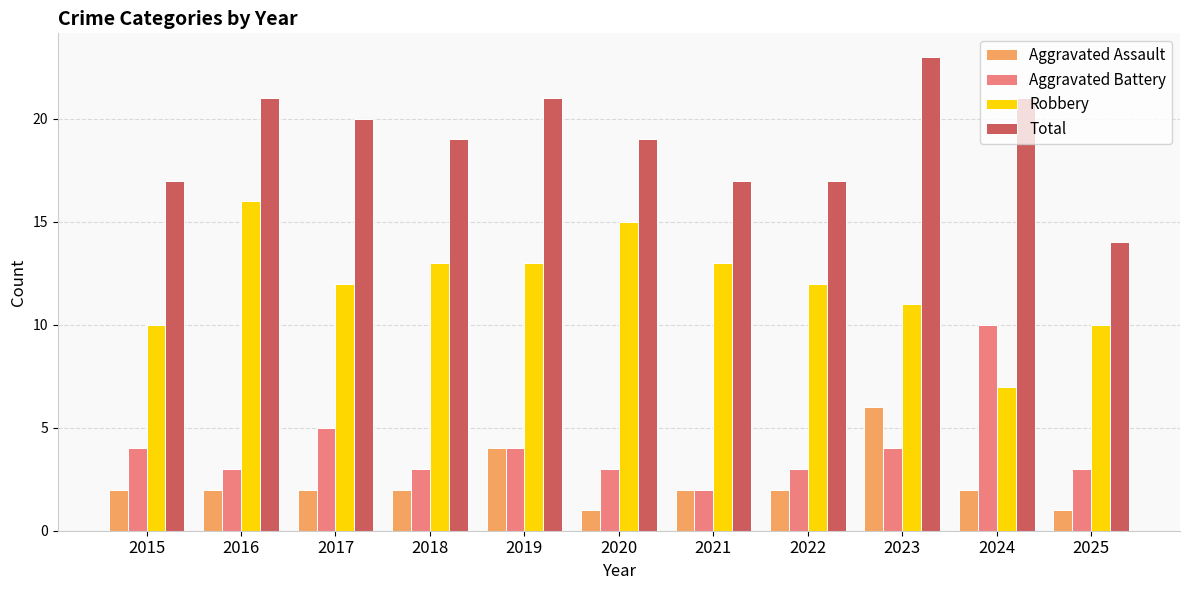

Between 2016 and 2025, which series saw the biggest shift?

Total